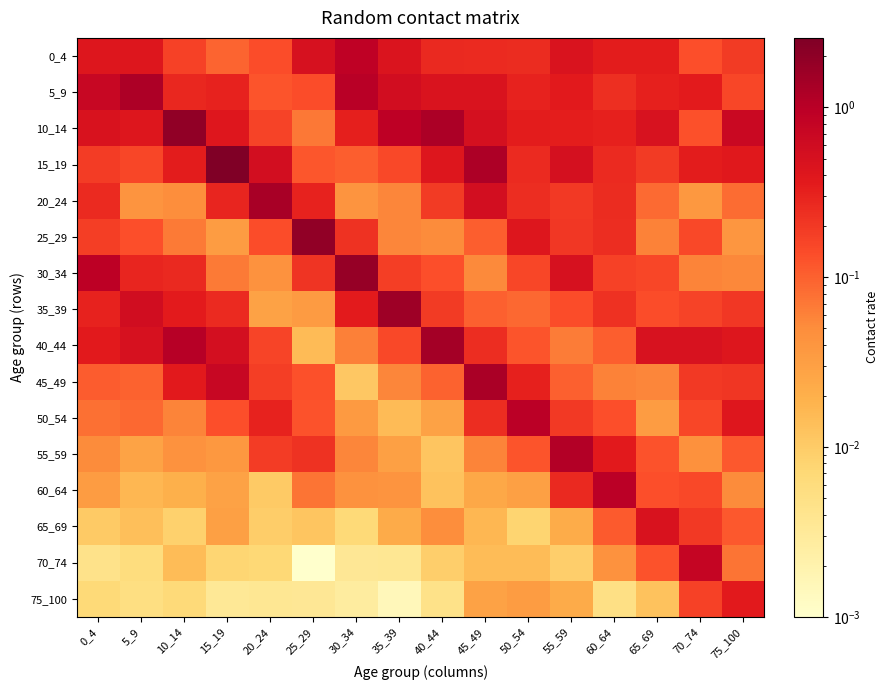

Count the number of categories in the chart.

16